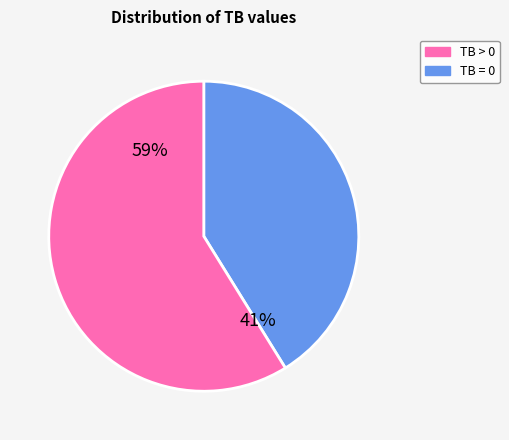

To the nearest percent, what is the average slice percentage?

50%